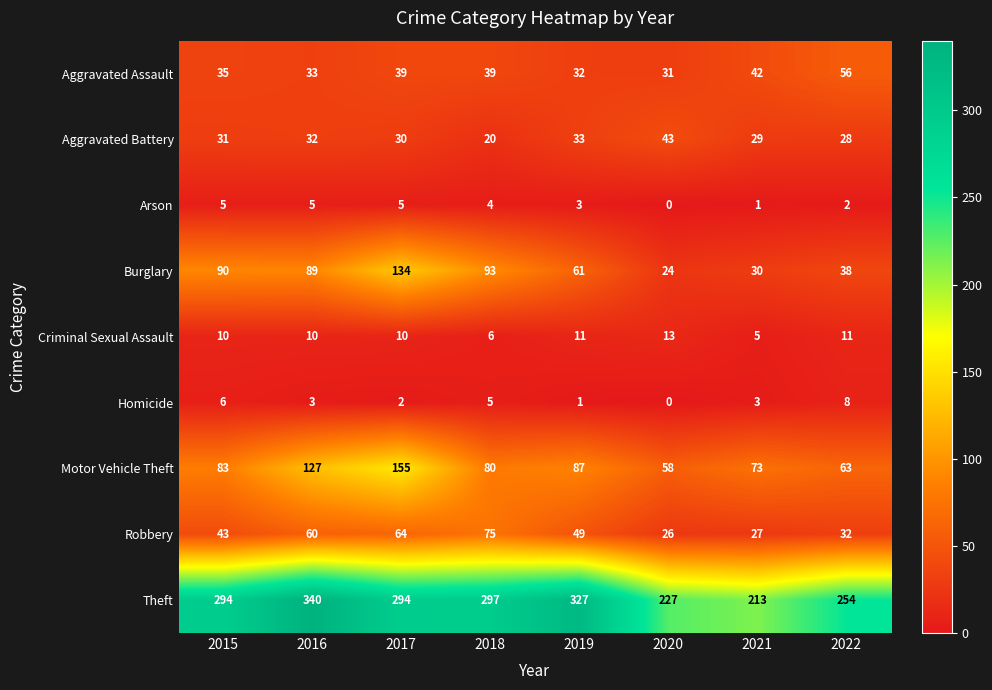

How many categories are shown in the chart?

8